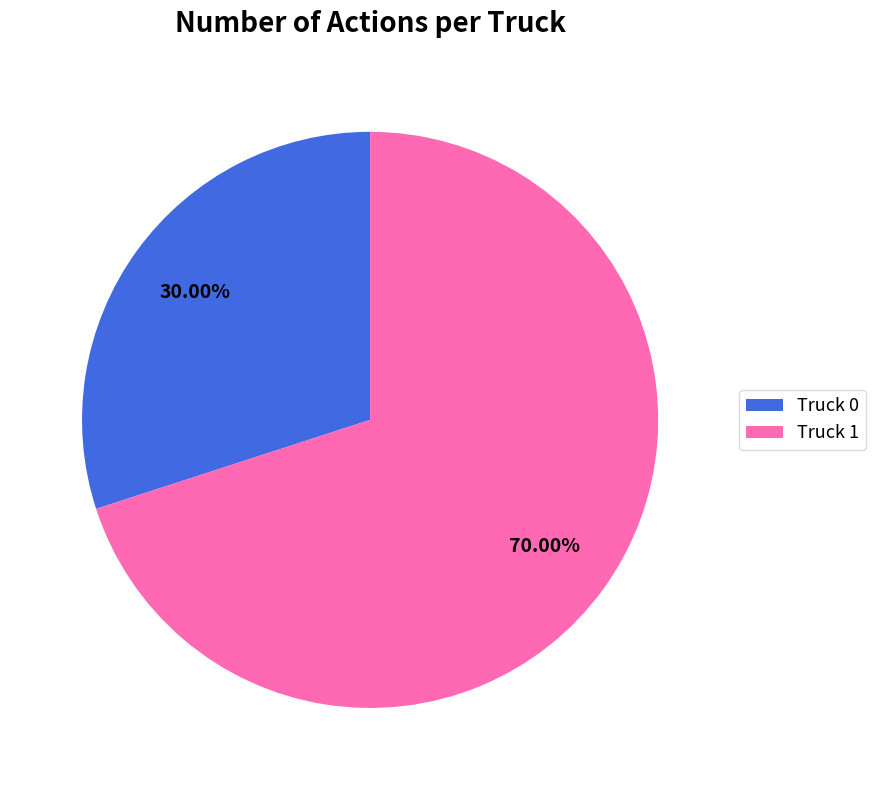

Rank the categories by value from highest to lowest.

Truck 1, Truck 0